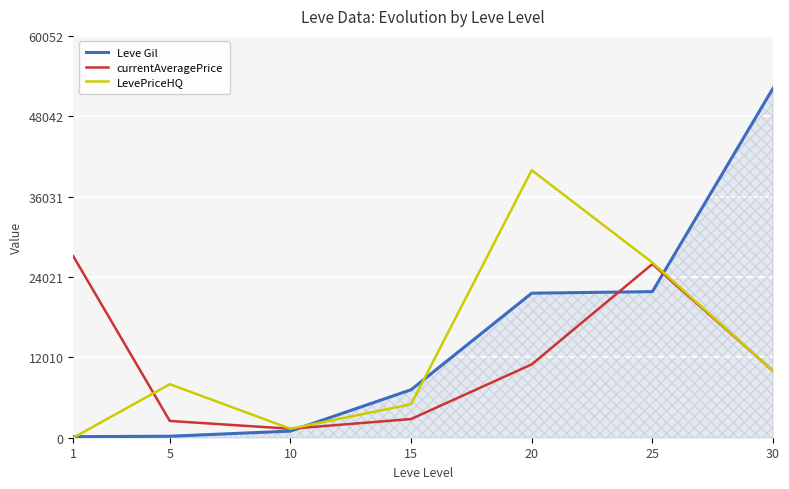

How many values in the LevePriceHQ series are below 8000?

3